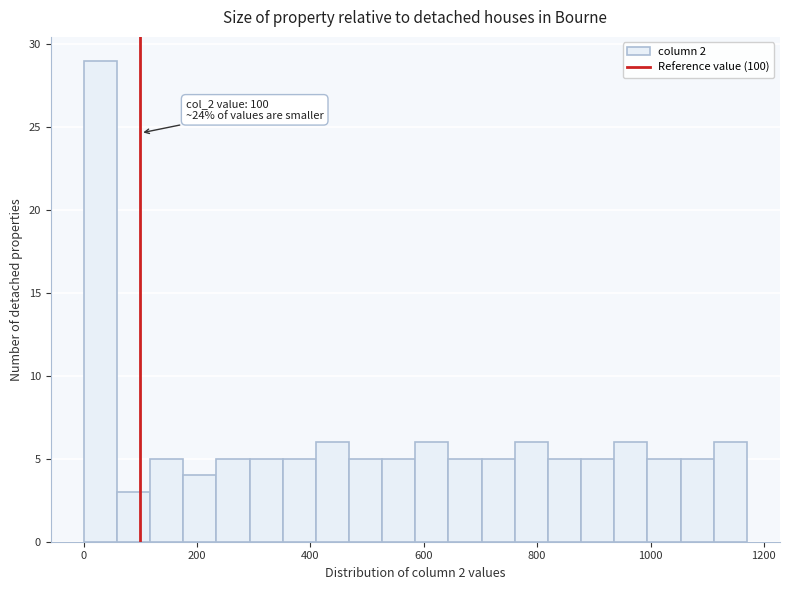

Around what value on the x-axis is the tallest bar? Give the approximate position of its centre, as read against the axis.

20